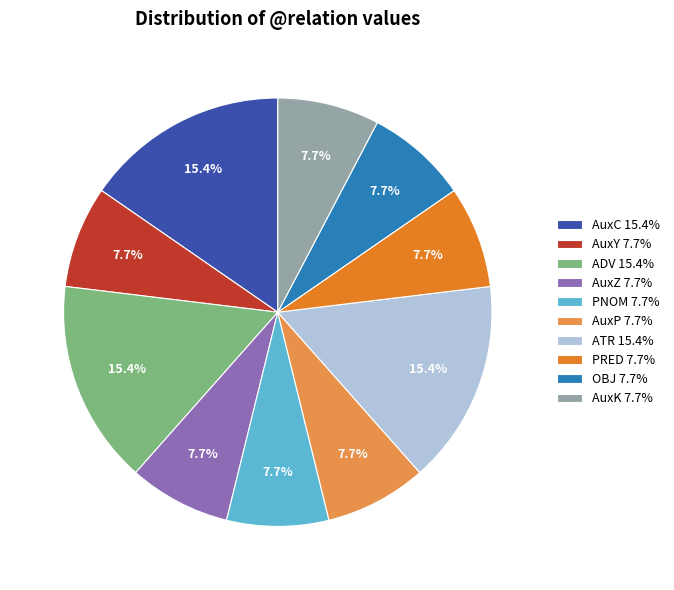

Does AuxC 15.4% account for over 50% of the chart?

No